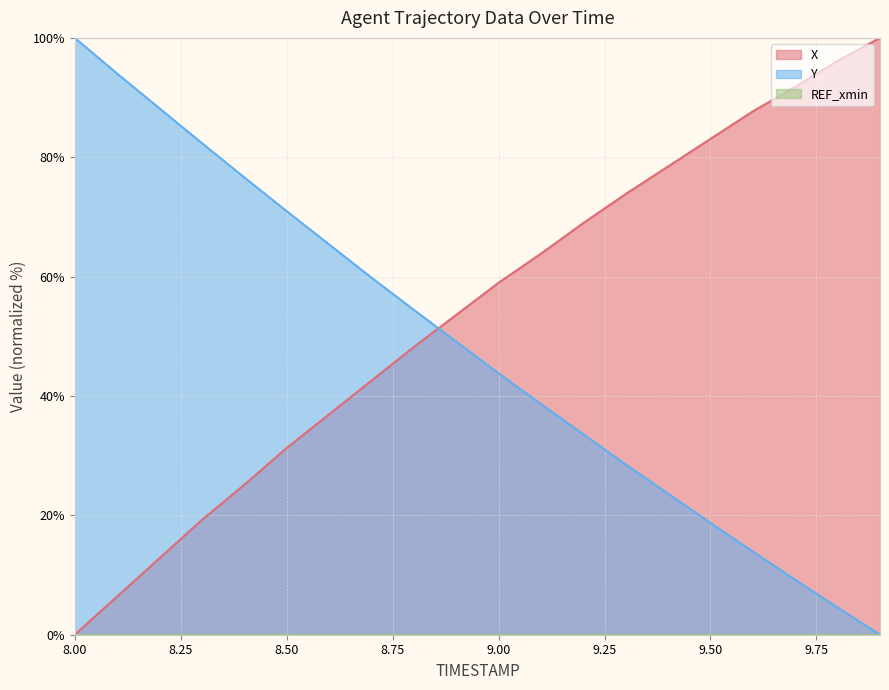

Is the value of Y at 8.6 greater than the value of X at 8.3?

Yes